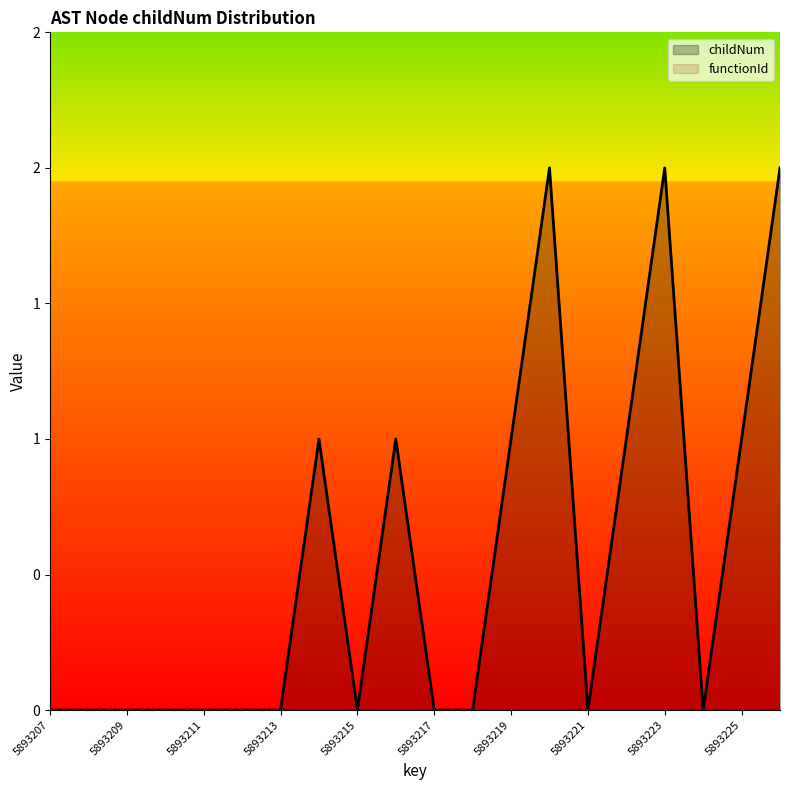

What is the difference between the values at 5893222 and 5893224?

1